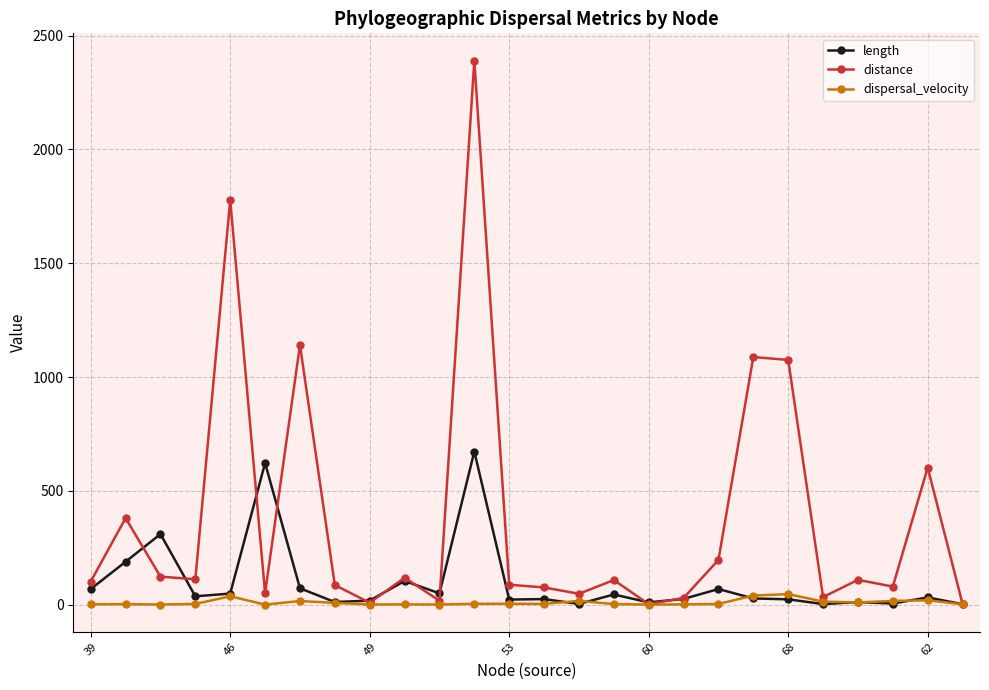

List the series in order of their peak value, lowest first.

dispersal_velocity, length, distance